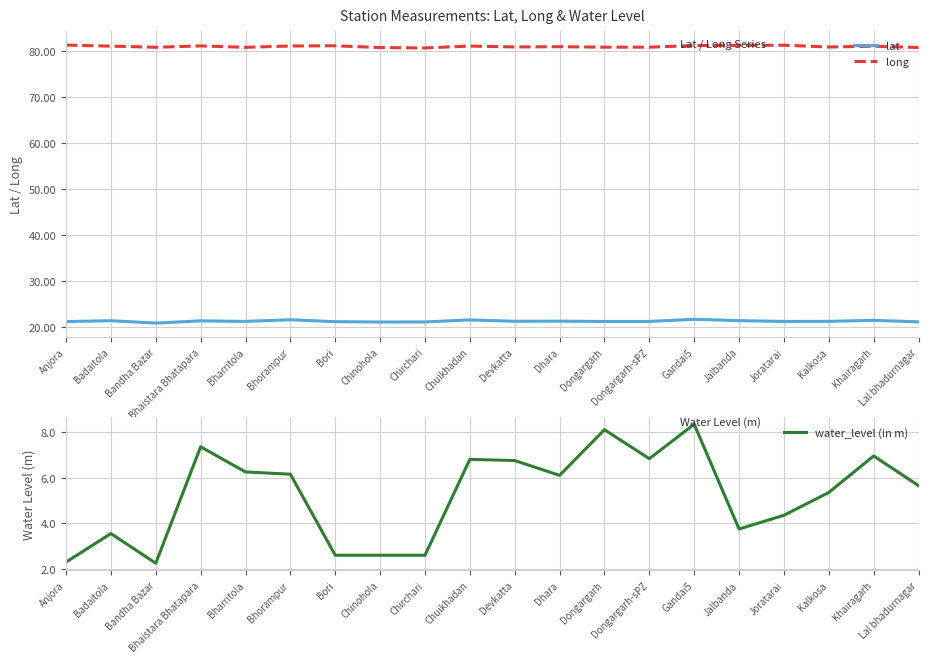

How many distinct data groups are displayed?

3